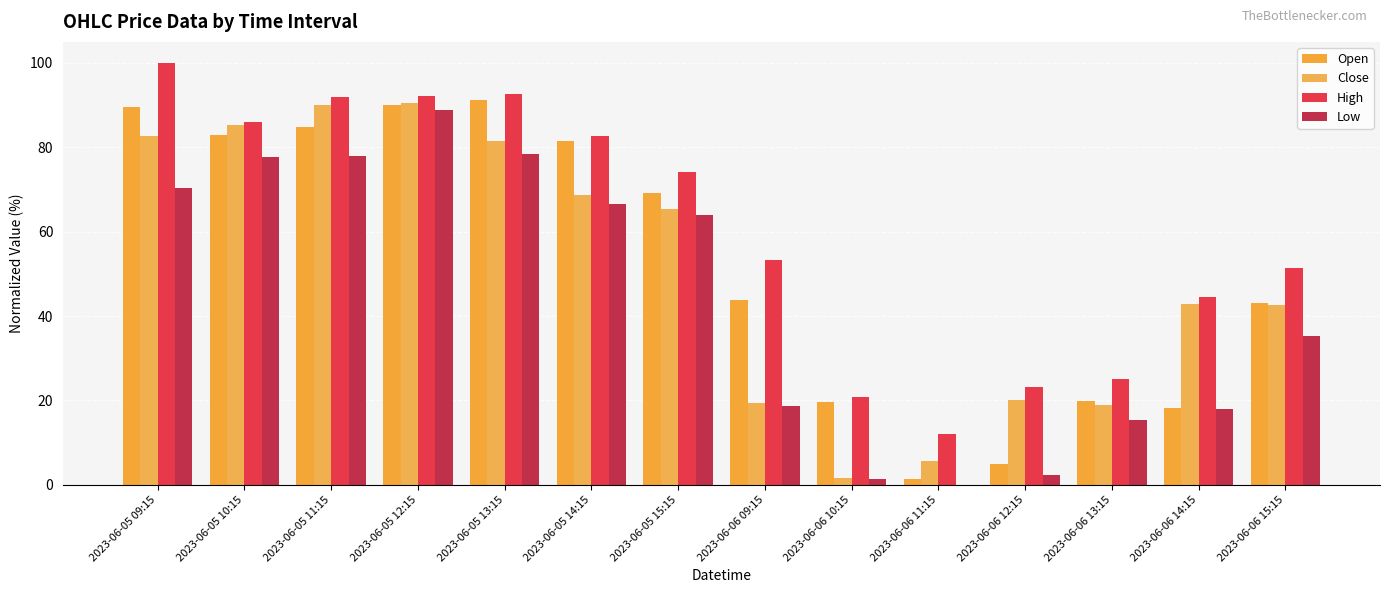

How many groups of bars are there?

14